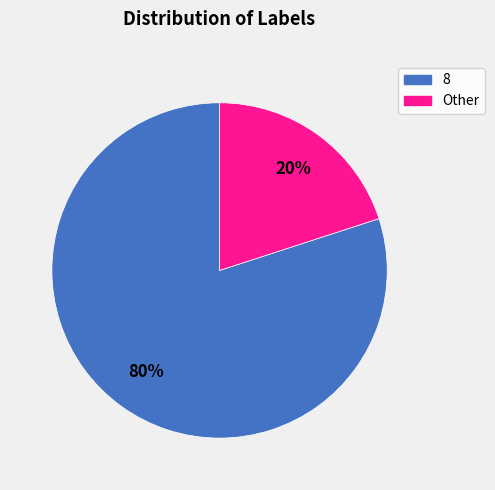

To the nearest percent, what is the average slice percentage?

50%